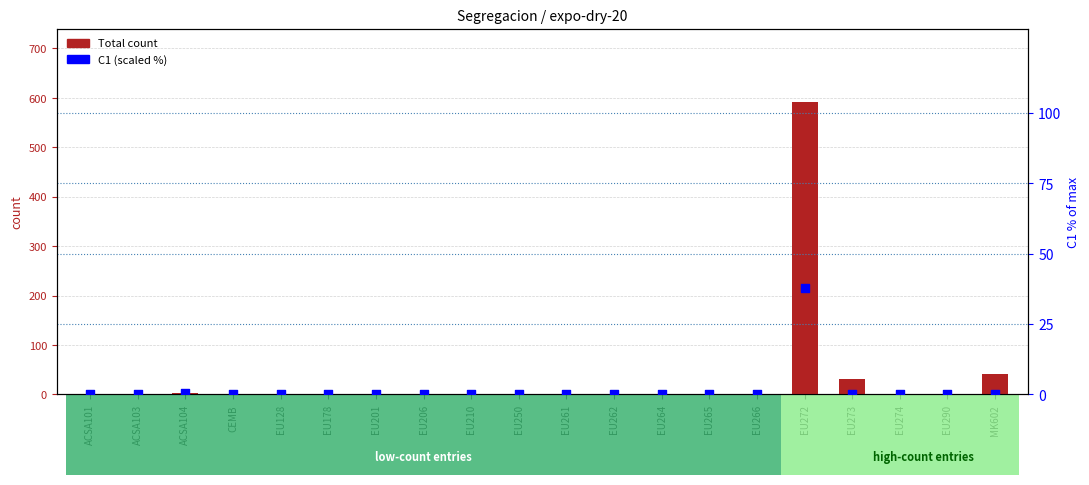

What is the total value across all series at MK602?

41.0